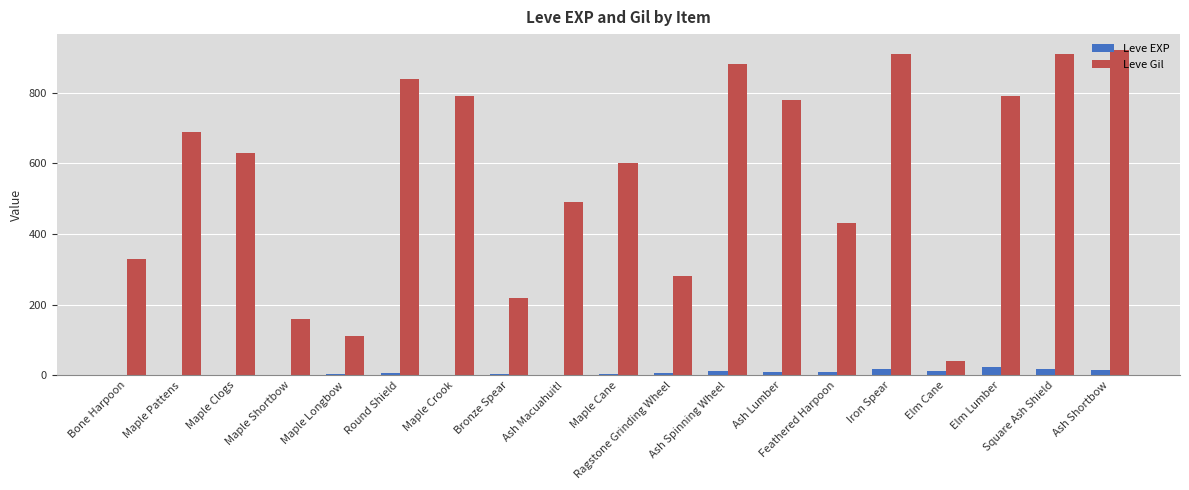

The Leve Gil series shows 1578 at Iron Spear. True or false?

False